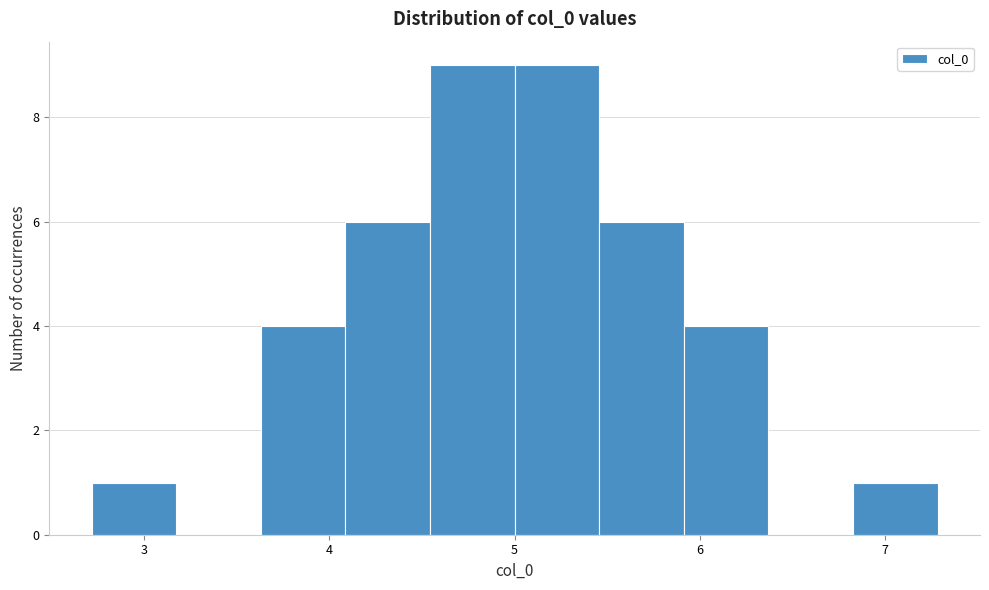

What is the height of the bar covering 4.5 to 5.0 on the x-axis? Neither the bar edges nor the heights are printed on the chart, so give them approximately, as read against the axes.

9